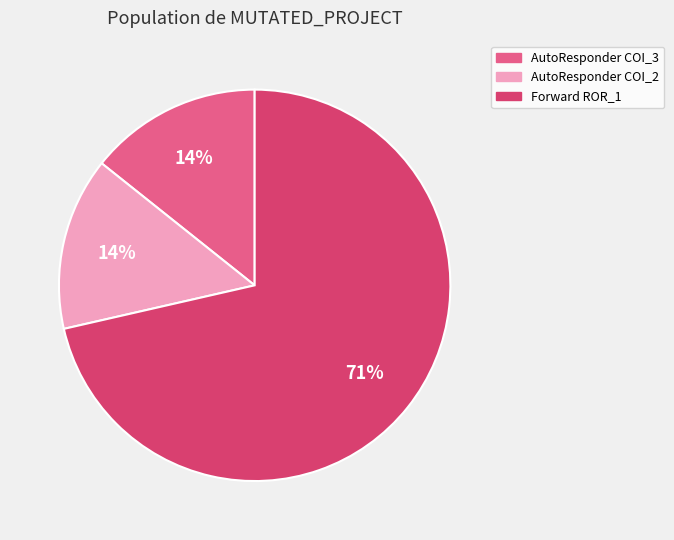

Count the number of slices in the pie.

3